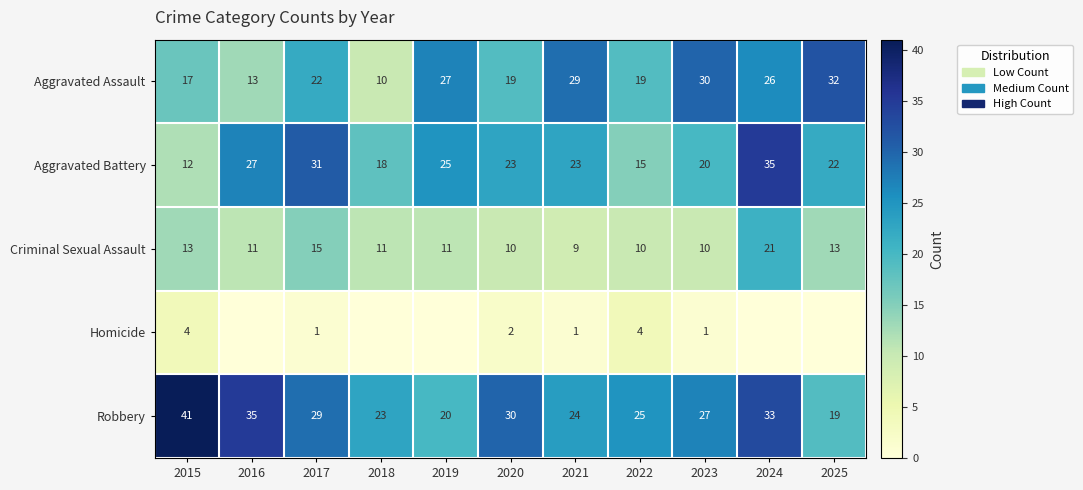

Where is Aggravated Assault nearest to the value 21?

2017